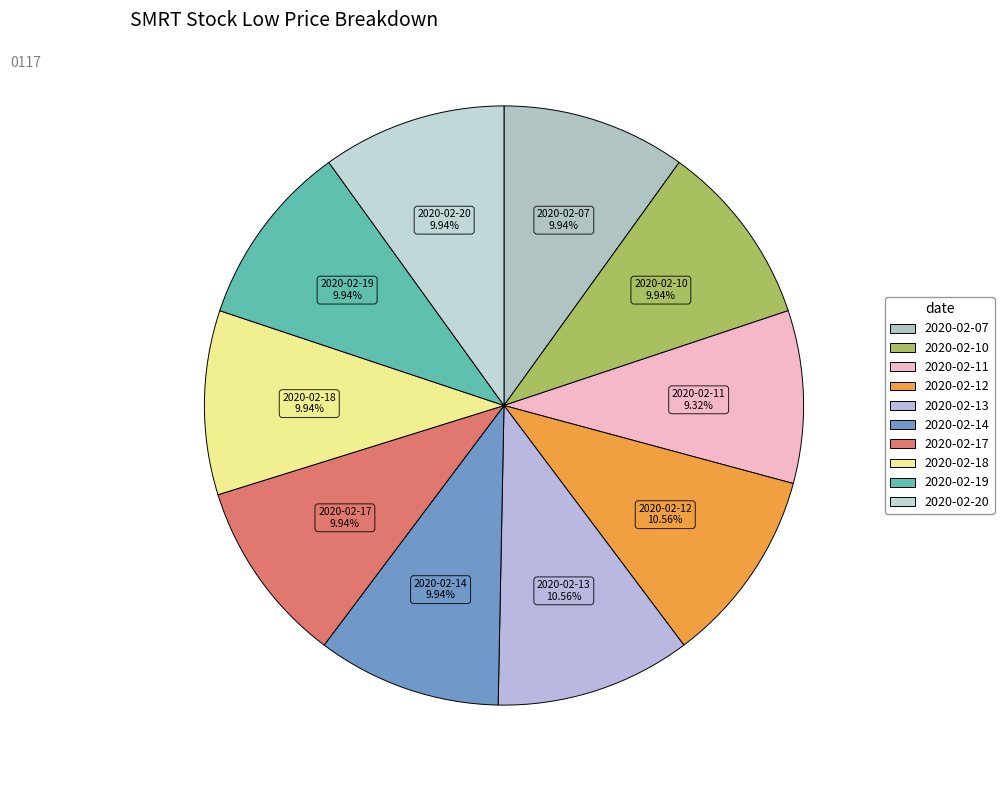

Does 2020-02-19 represent more than half of the total?

No